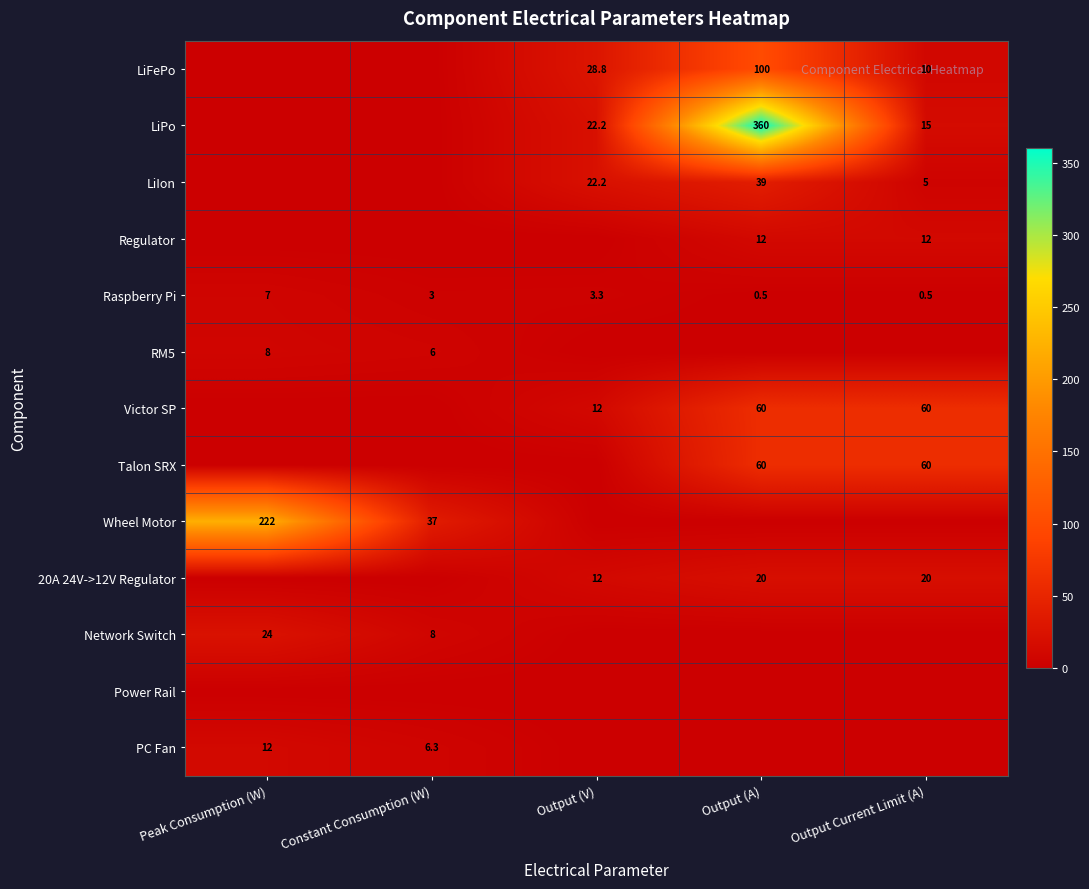

What is the difference between the highest and lowest values at Peak Consumption (W)?

222.0